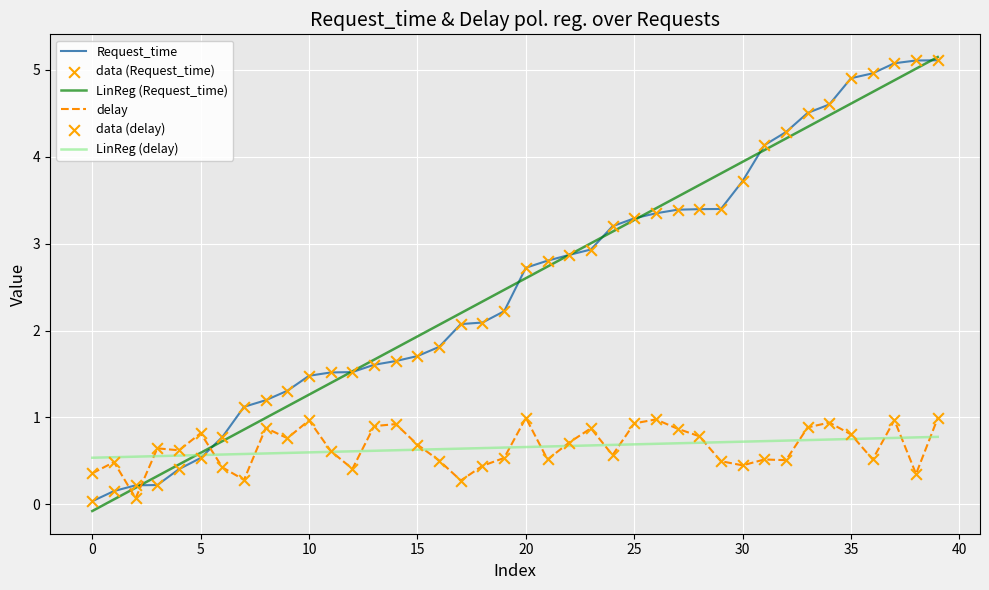

What is the maximum value shown in the chart?

5.1